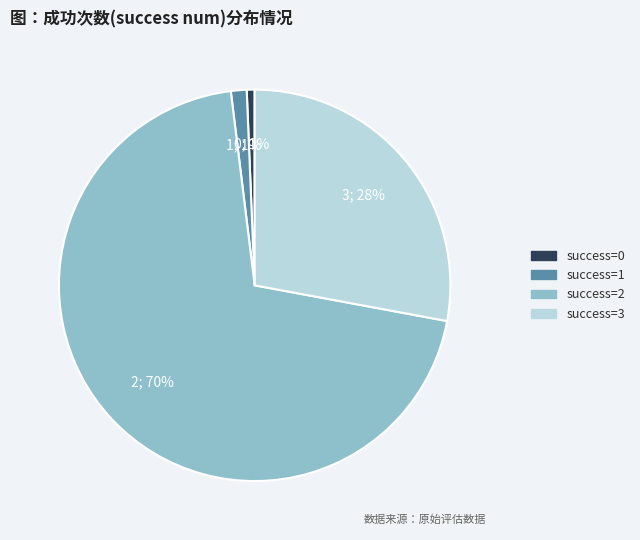

Is there any slice that represents more than half of the pie?

Yes